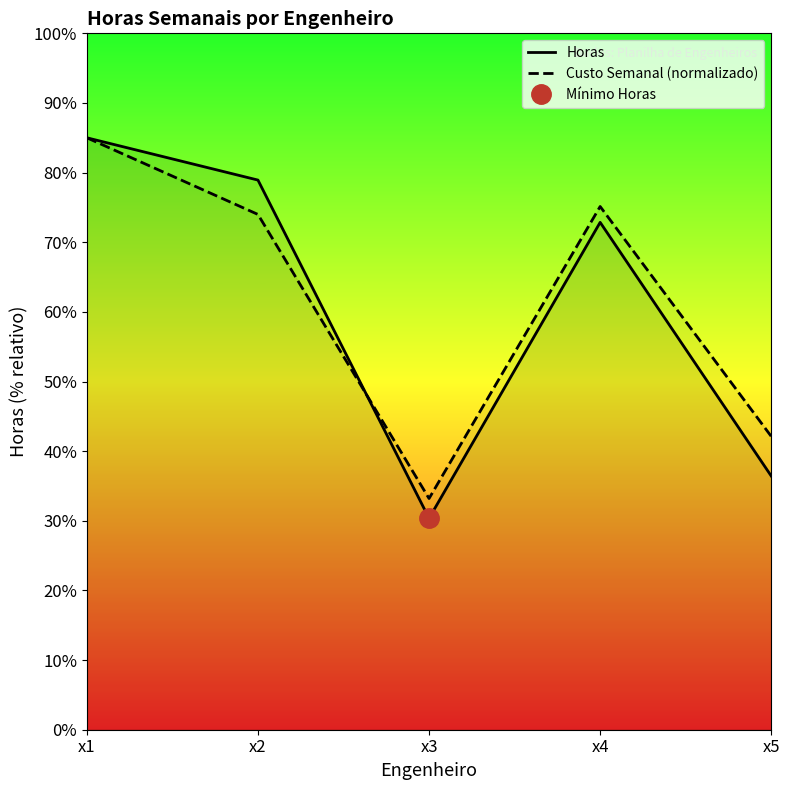

At which label does Horas reach its peak?

x1